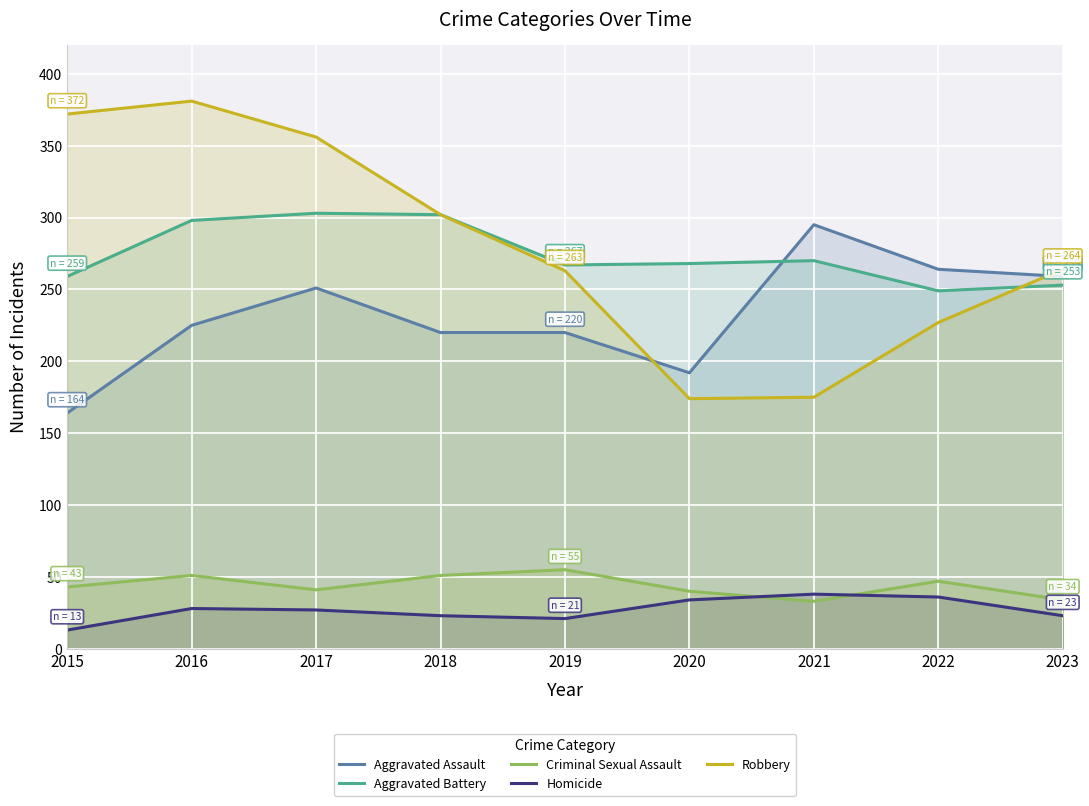

At which category does Robbery reach its first local peak?

2016